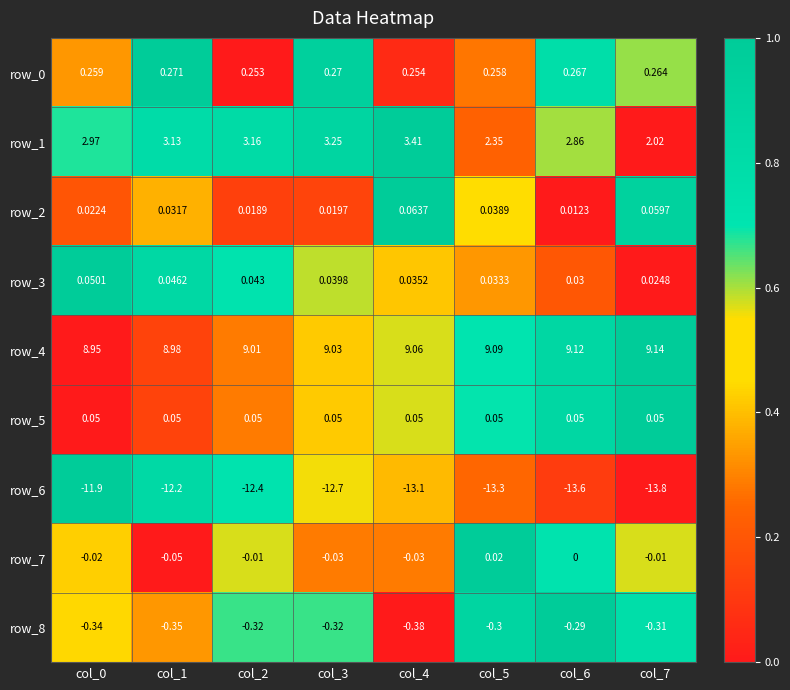

Is the value of row_3 at col_3 greater than the value of row_8 at col_6?

Yes